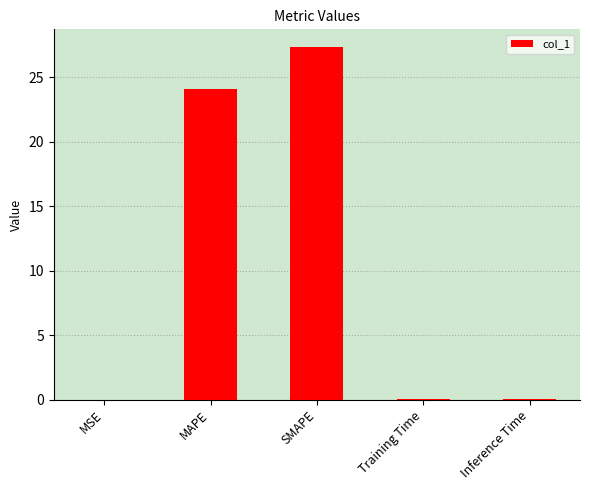

True or false: the data shows 0.0 at MSE.

True